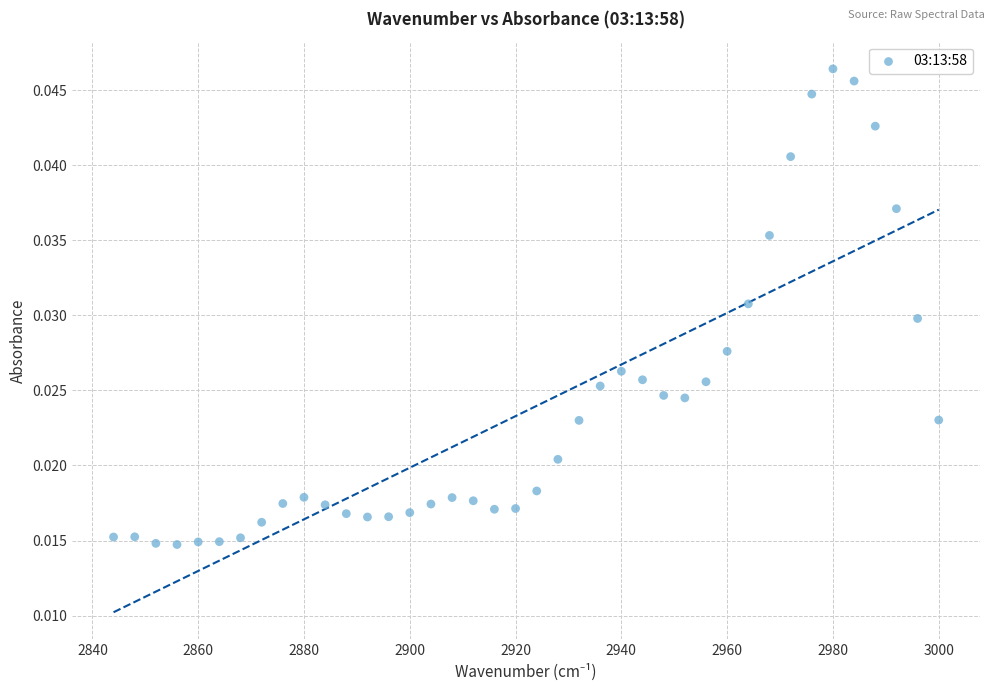

What is the range of X values (max minus min)?

156.0